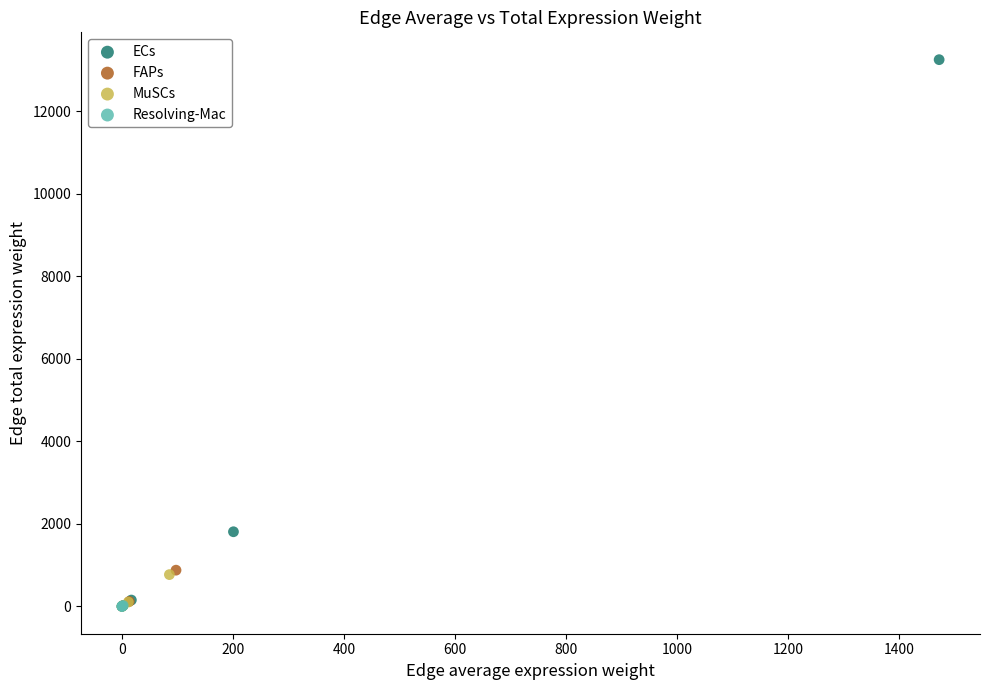

Which series contains the highest Y value?

ECs